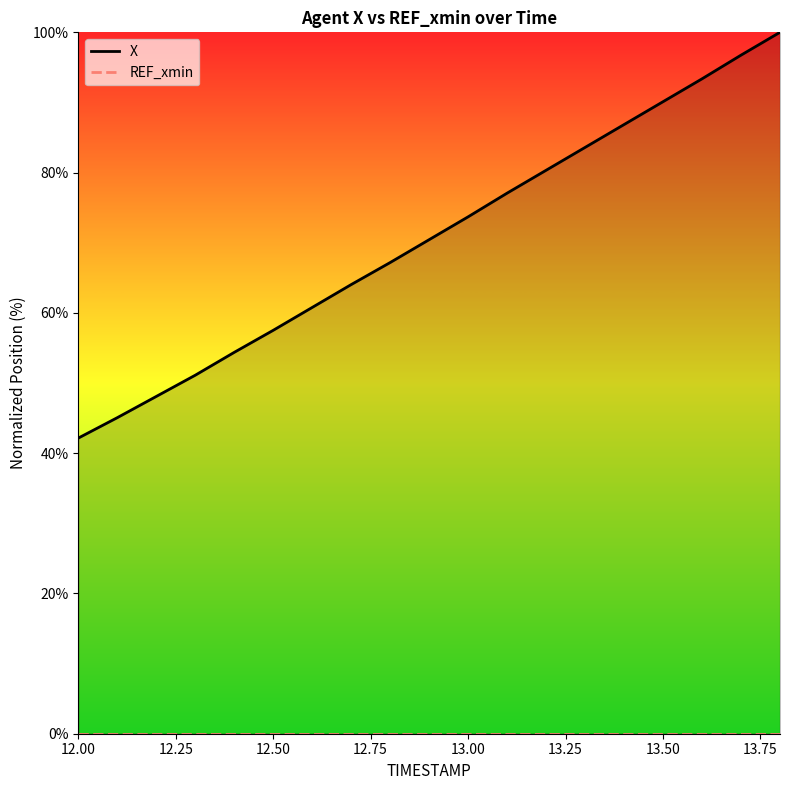

Count the number of categories in the chart.

19